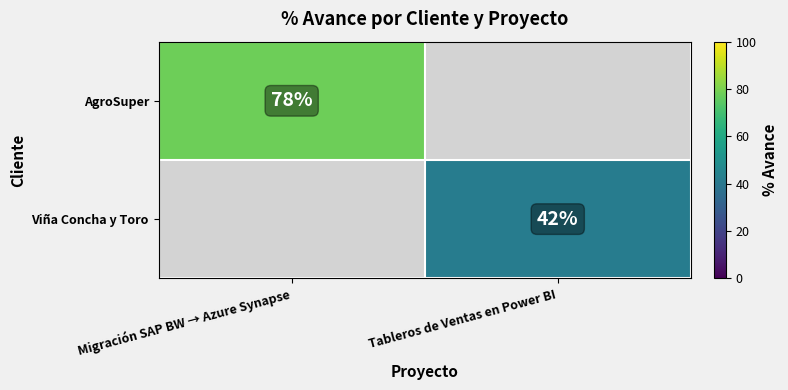

True or false: AgroSuper has a value of 78 at Migración SAP BW → Azure Synapse.

True